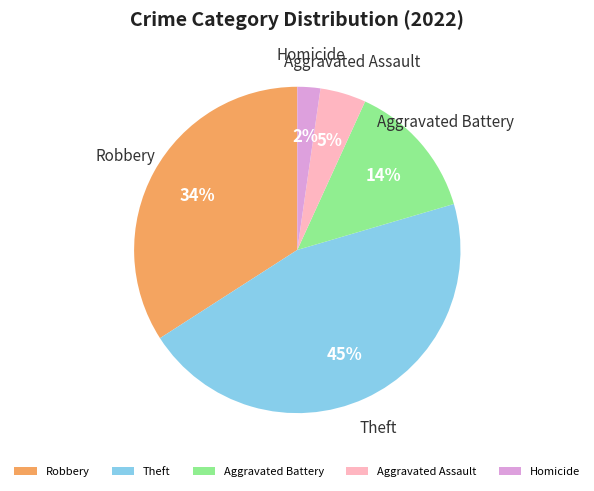

Which slice is the largest?

Theft